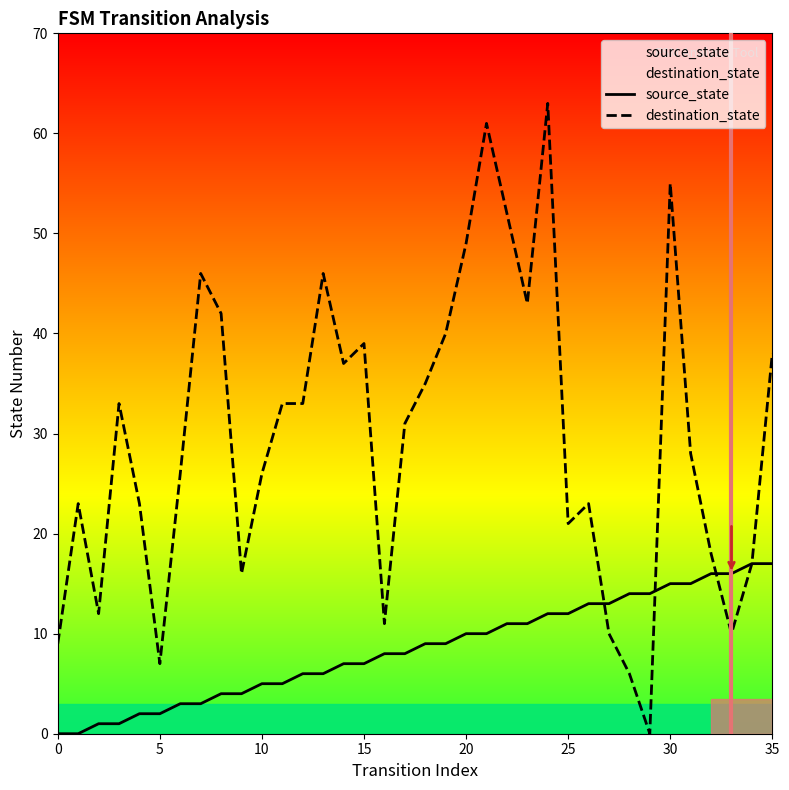

Is this an area chart (filled region under the line)?

No